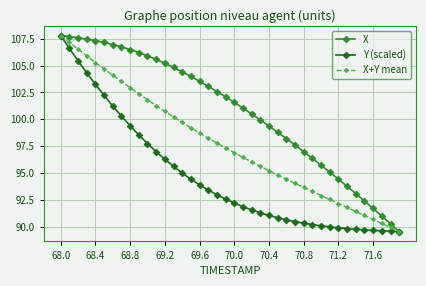

Rank the series by their average value, from lowest to highest.

Y (scaled), X+Y mean, X